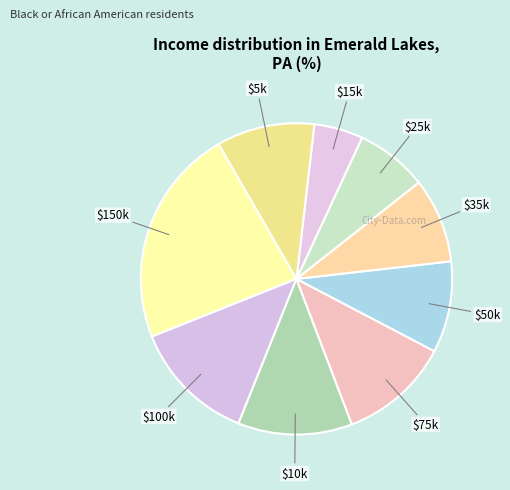

Count the number of slices in the pie.

9